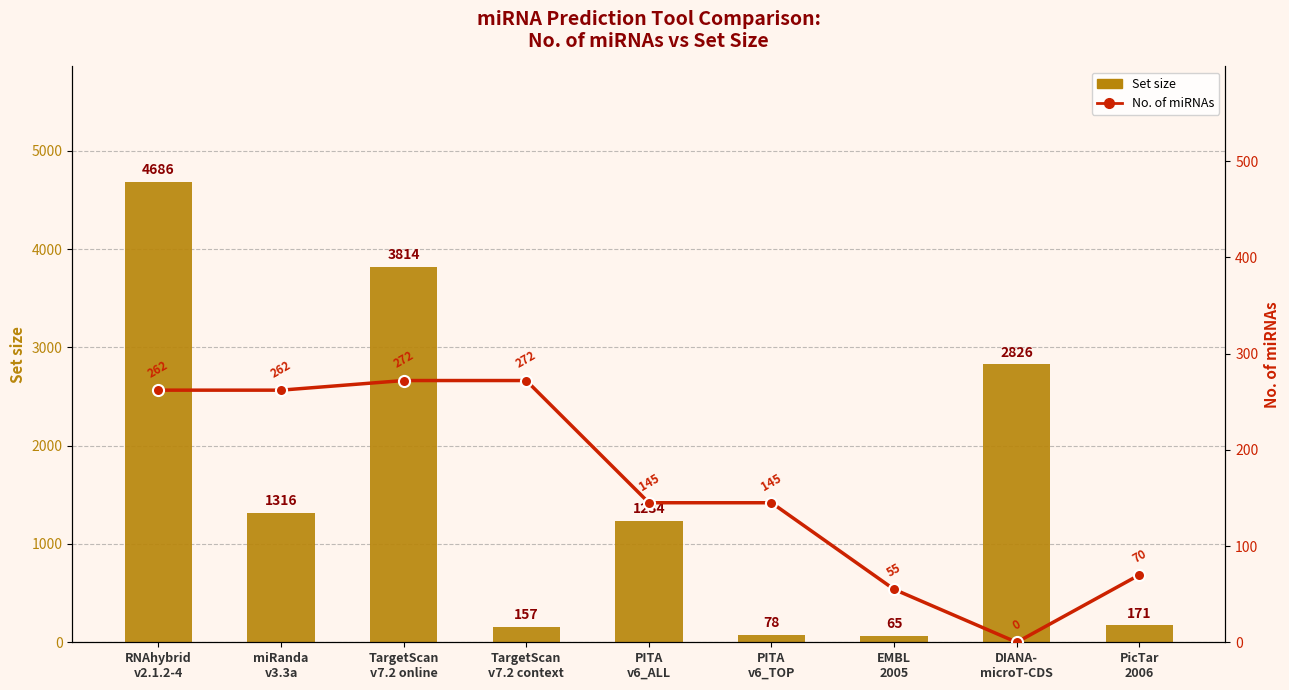

What is the label of the 3rd bar from the left?

TargetScan
v7.2 online